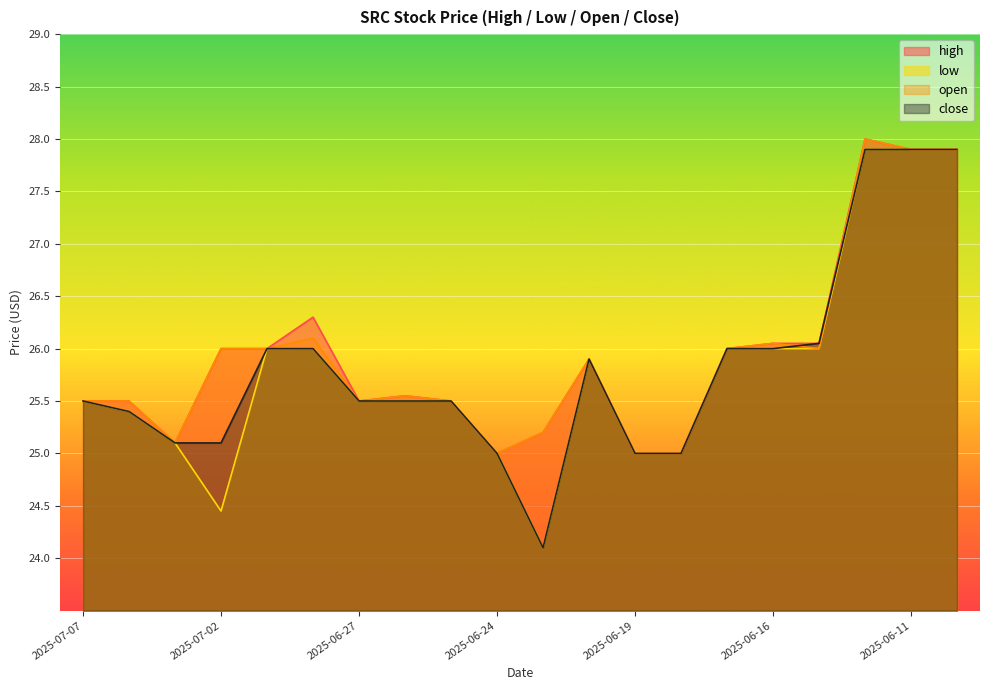

What is the difference between the maximum and minimum values in the open series?

3.0